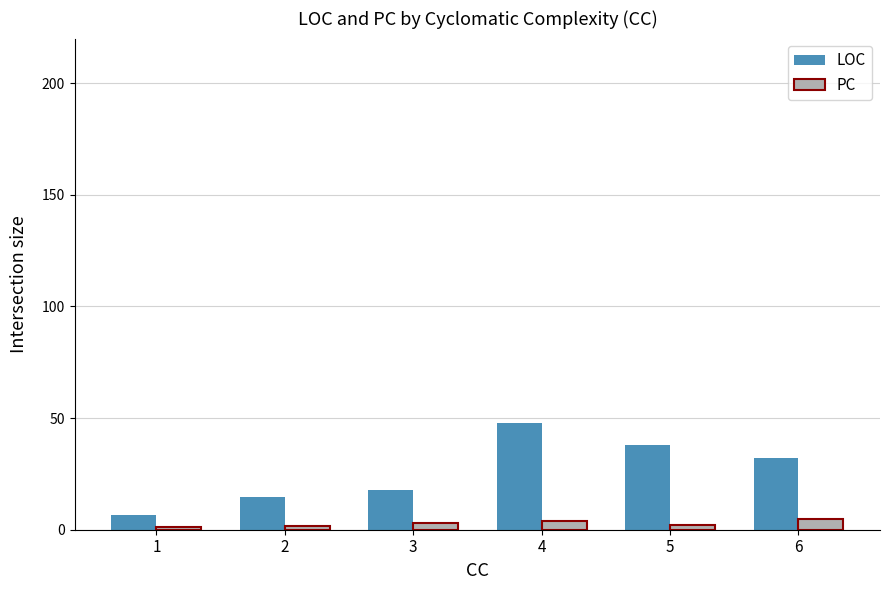

True or false: LOC has a value of 54.9 at 6.

False